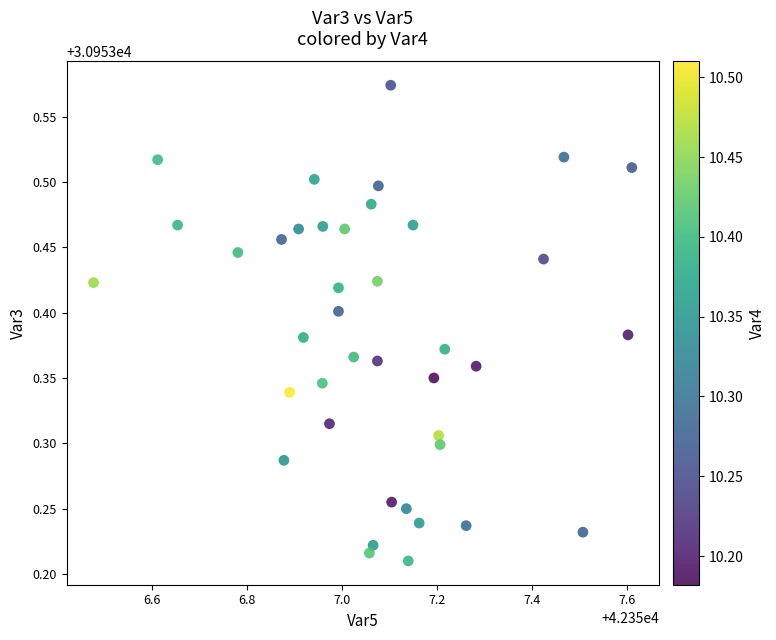

What is the range of Y values (max minus min)?

0.4